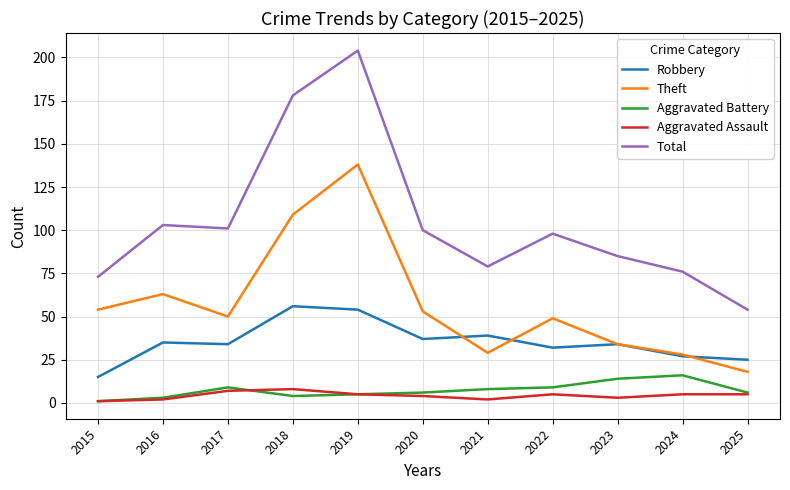

True or false: Theft and Aggravated Assault cross at least once.

False